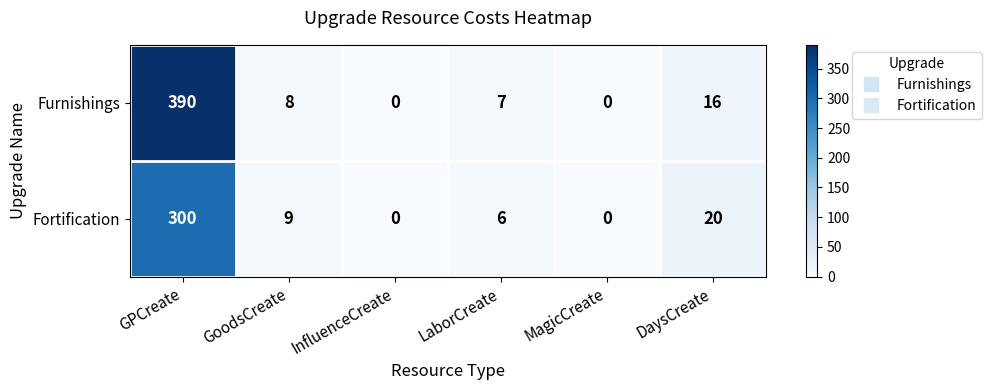

Count the number of data series in this chart.

2